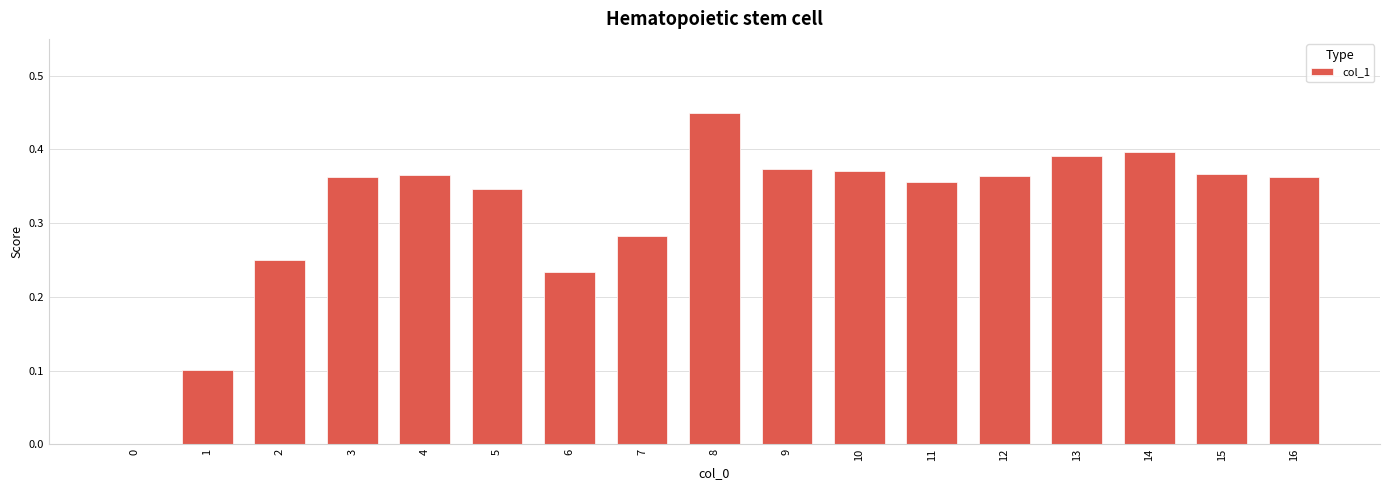

Are the bars horizontal?

No